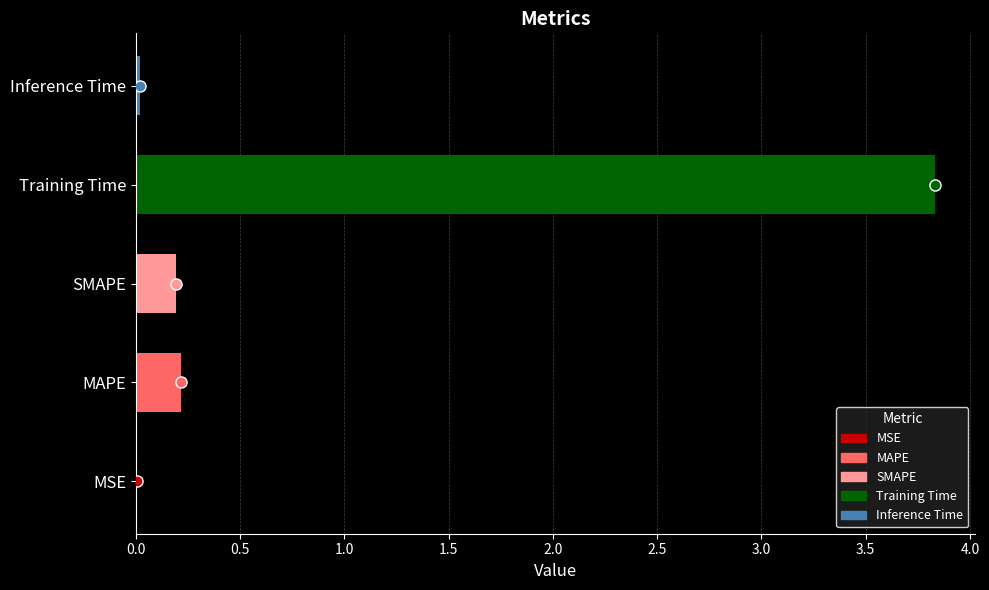

What is the maximum value shown in the chart?

3.8